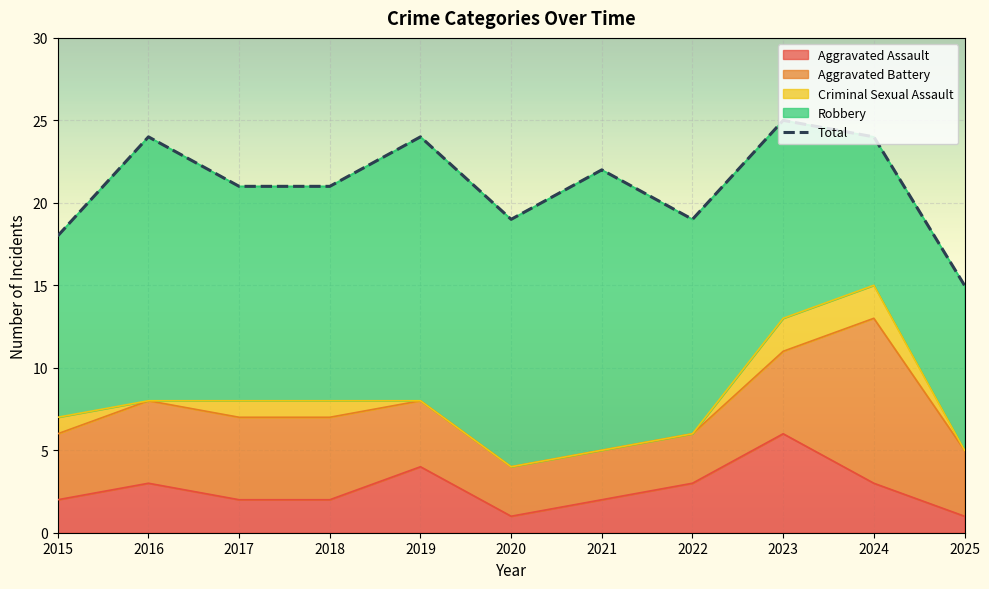

Reading right to left, list all the values displayed in this chart.

2025=15	2024=24	2023=25	2022=19	2021=22	2020=19	2019=24	2018=21	2017=21	2016=24	2015=18